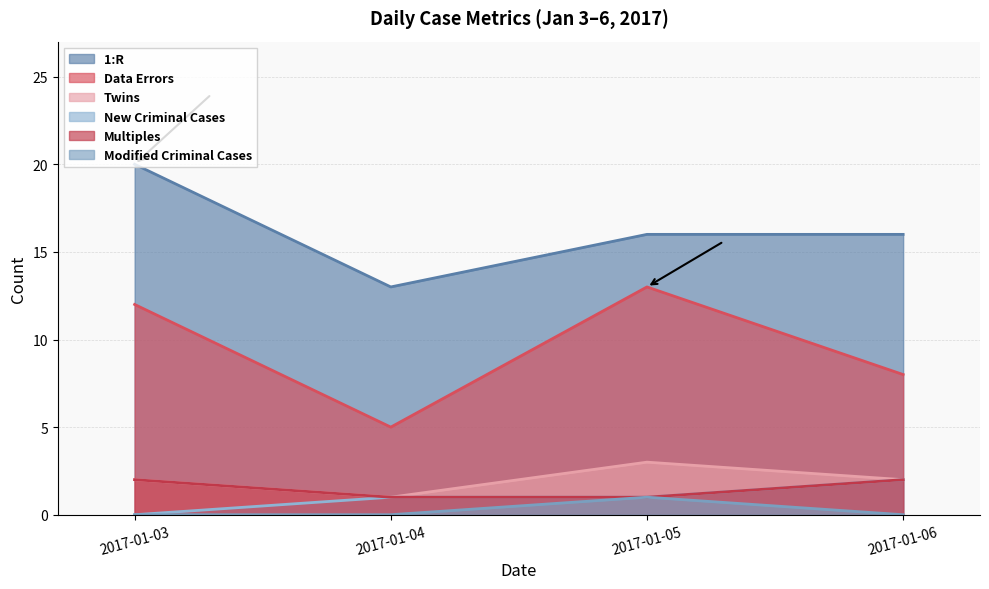

Count the Modified Criminal Cases values in the range 0 to 1.

4